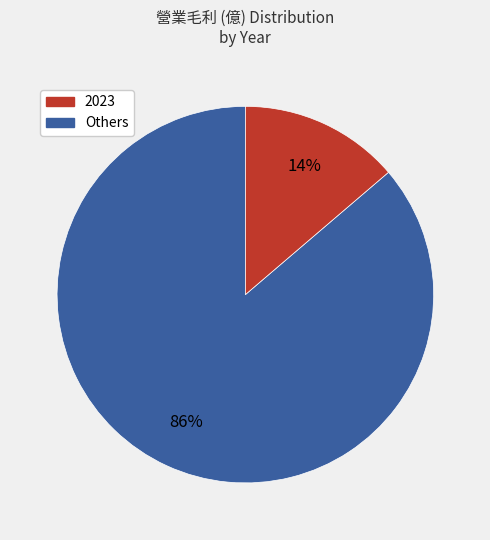

To the nearest percent, what is the average slice percentage?

50%